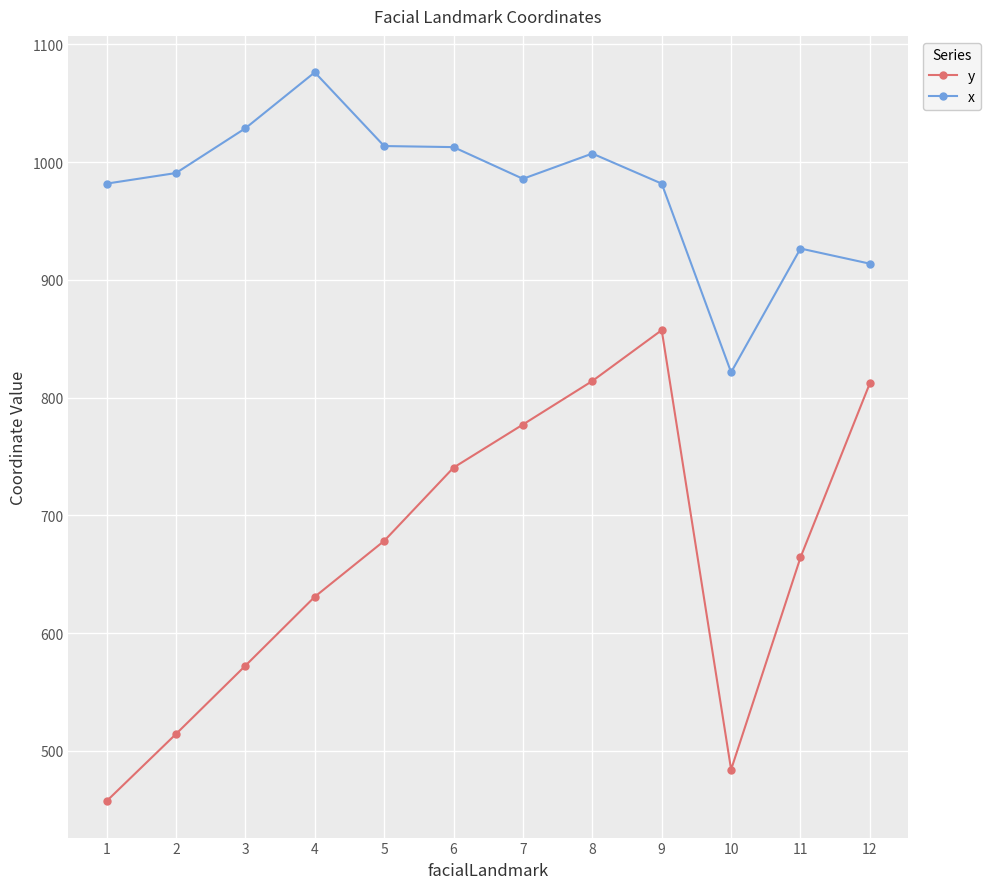

Which category has the highest value in the y series?

9